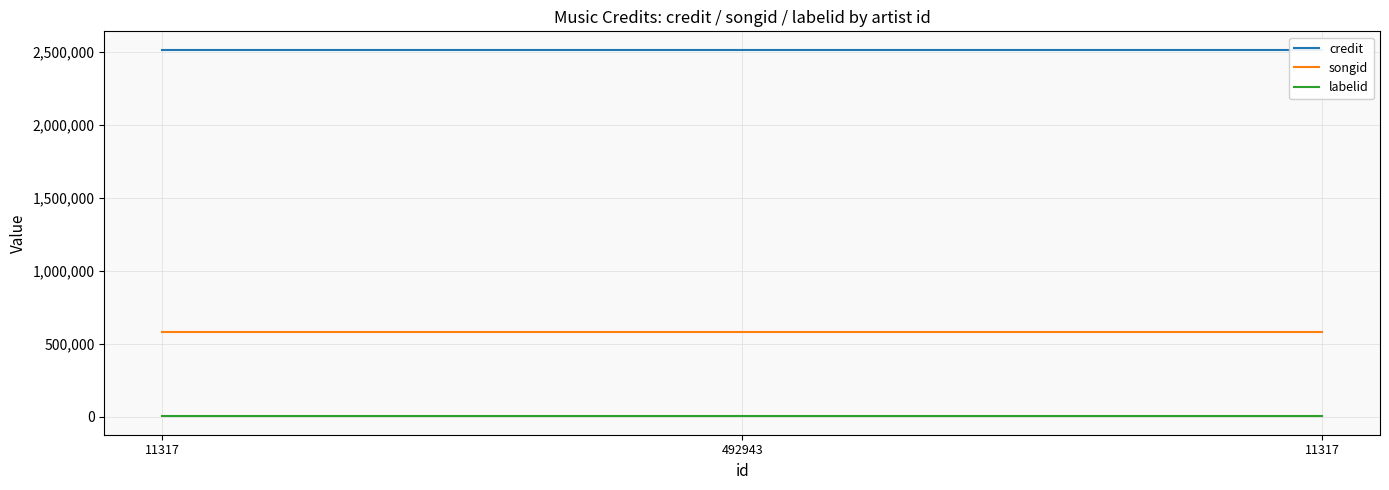

At how many categories does at least one series exceed 1234107?

3